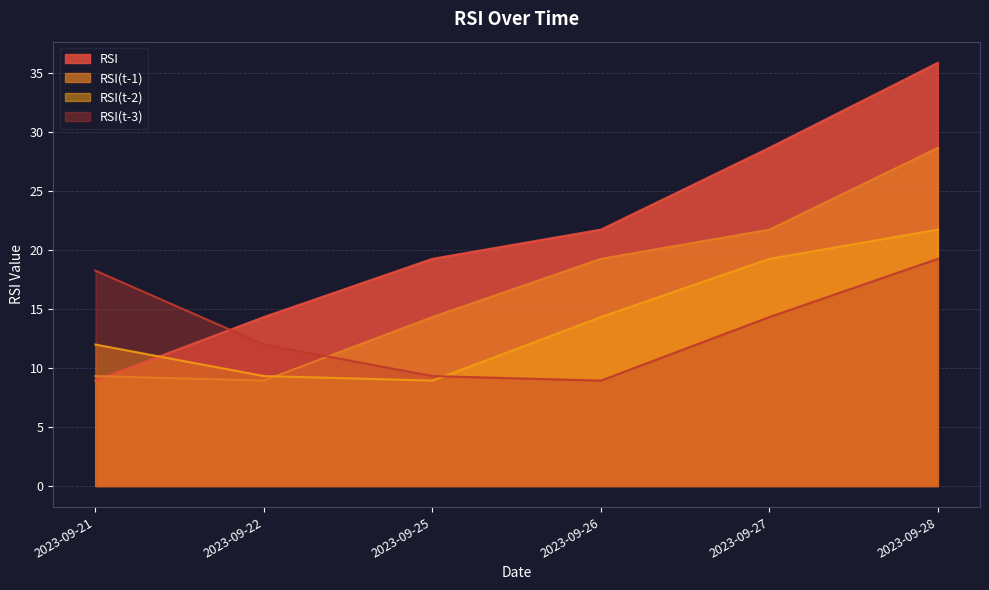

What is the spread (max minus min) of values at 2023-09-26?

12.8